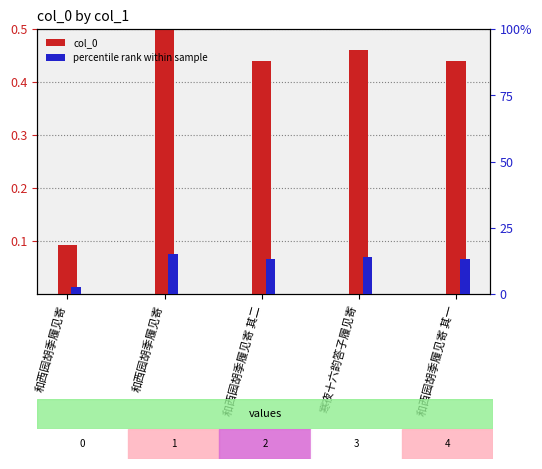

How many values in the percentile rank series are below 13?

1